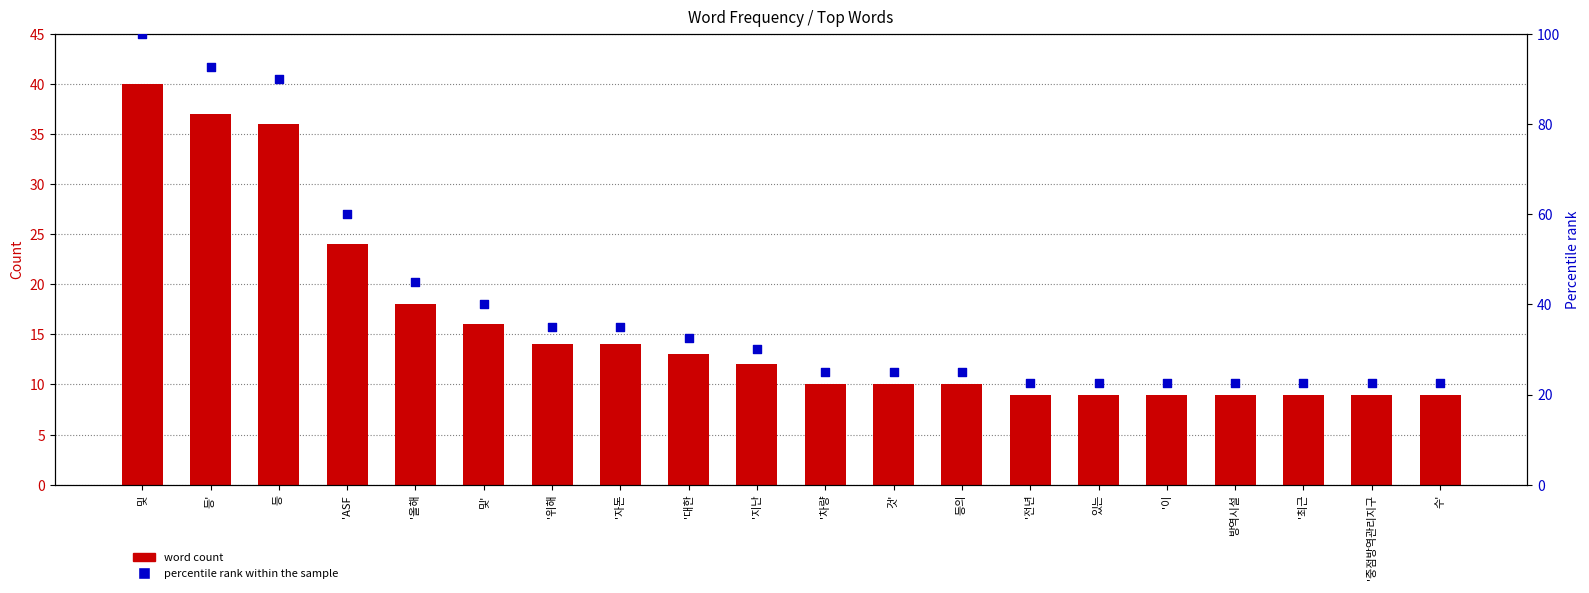

Which series reaches the maximum Y coordinate?

percentile rank within the sample